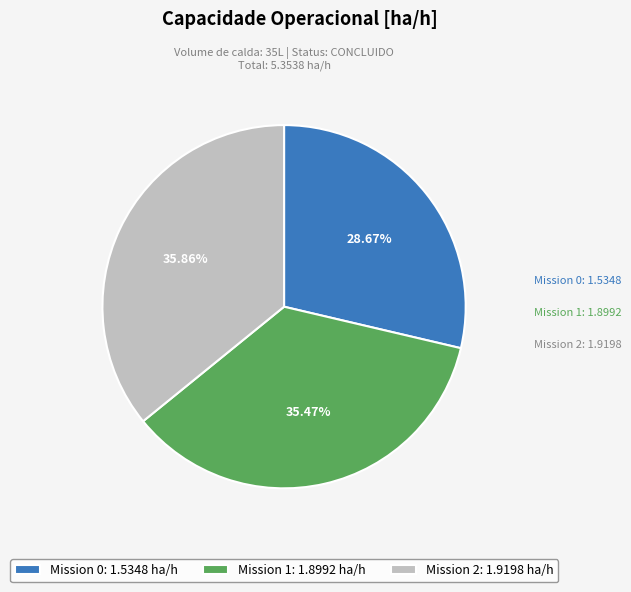

Is there a majority slice in this chart?

No